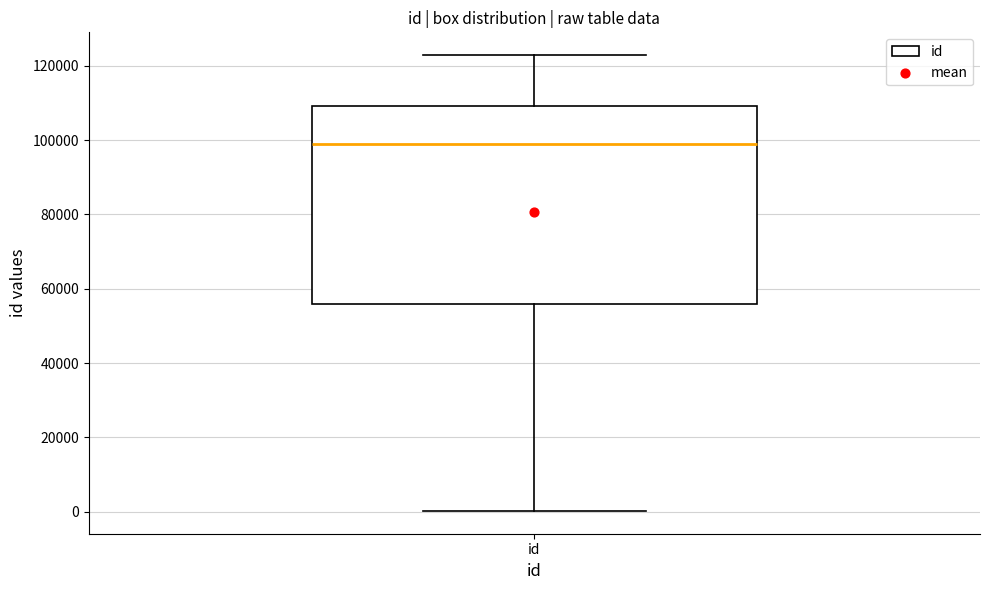

Read this box plot against the y-axis: the position of the median line, the range covered by the box, and the ends of both whiskers. The values are not printed on the chart, so give them approximately, as read against the axis.

median 98000, box 56000 to 110000, whiskers 0 to 122000